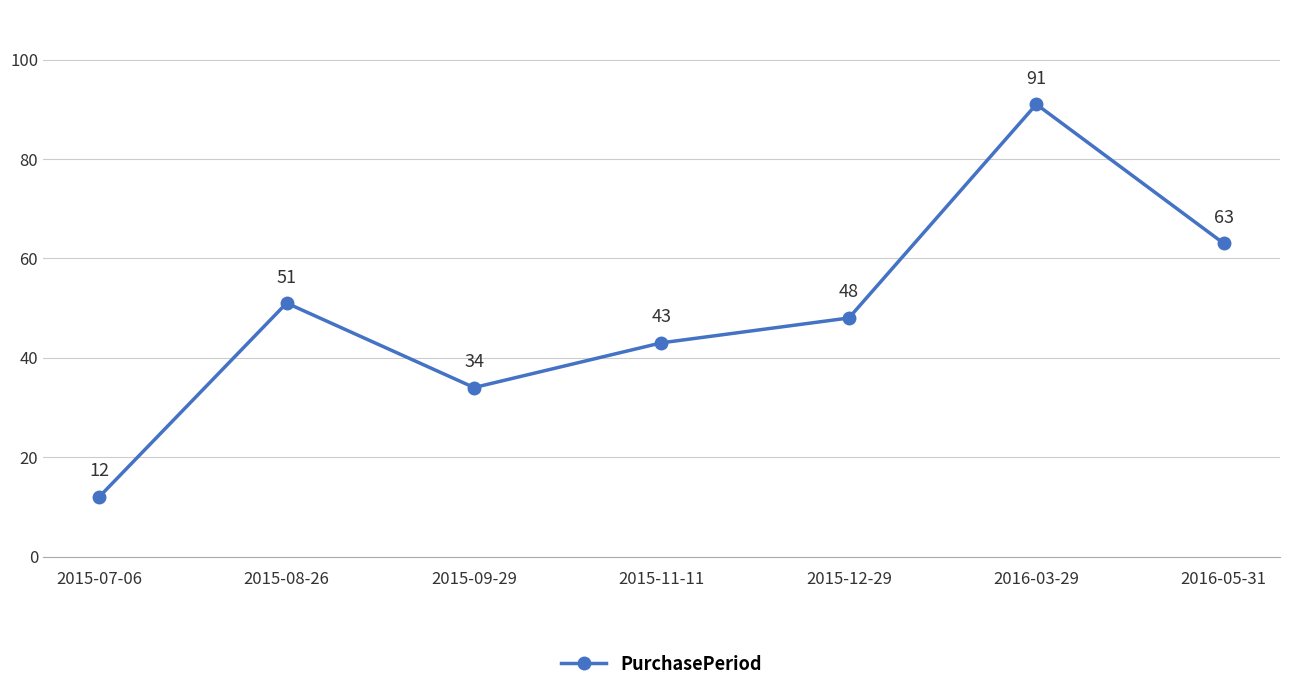

What is the difference between the second highest and minimum values?

51